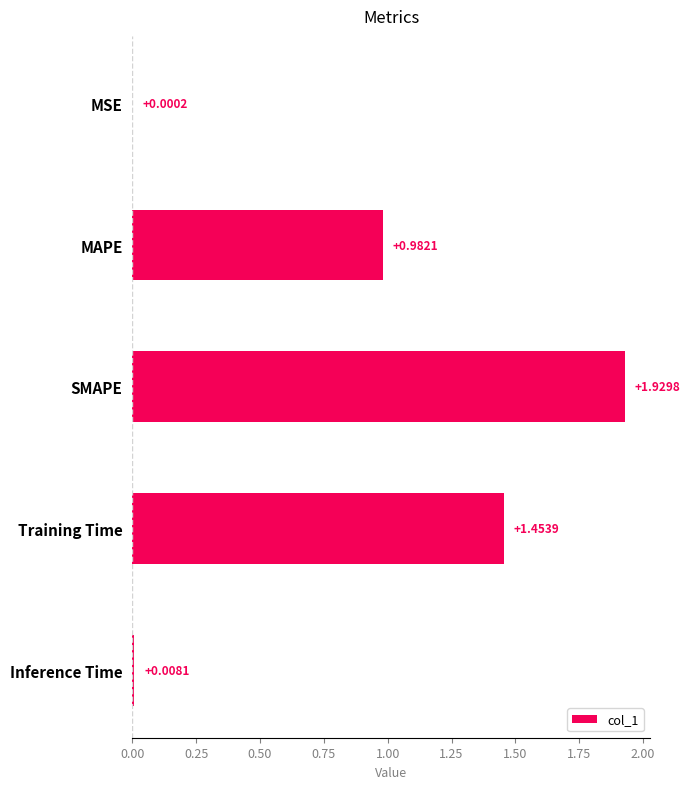

What is the sum of the values at MAPE and Training Time?

2.4